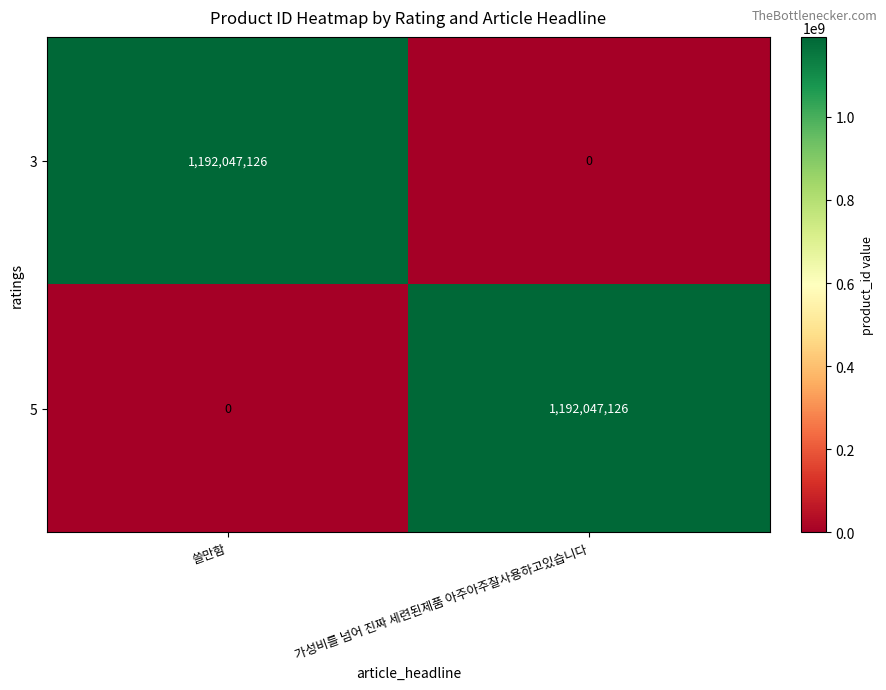

How many values in the 5 series are below 1192047126?

1